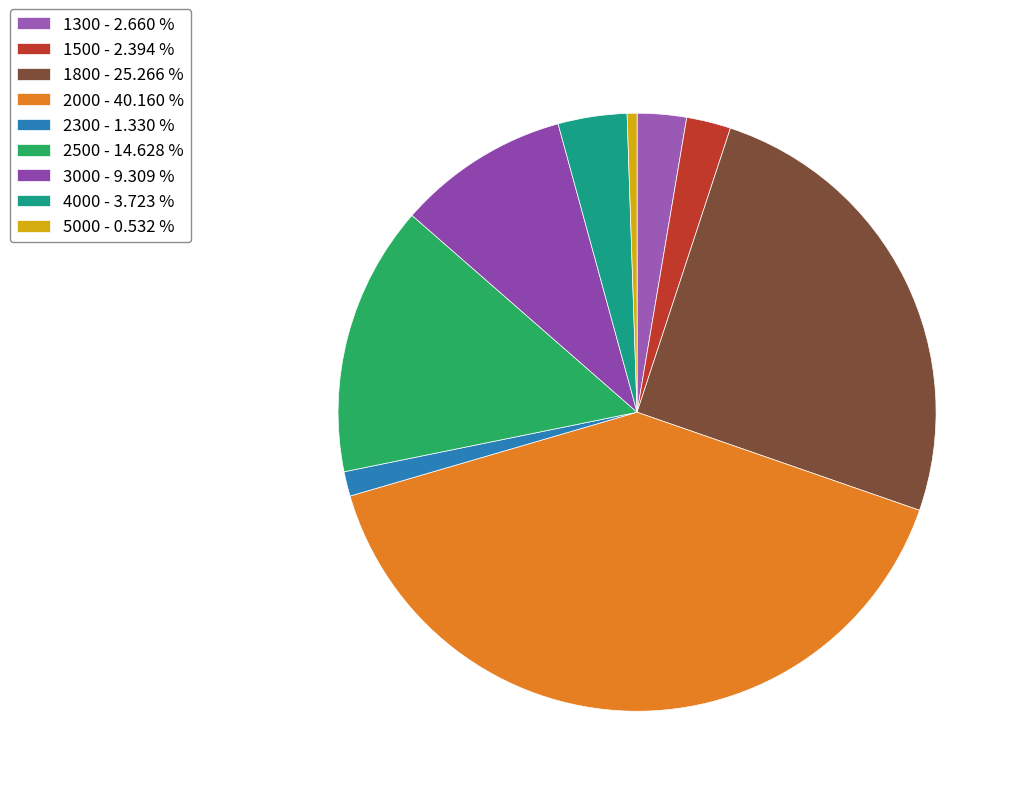

What is the ratio of the value at 3000 to the value at 4000?

2.5